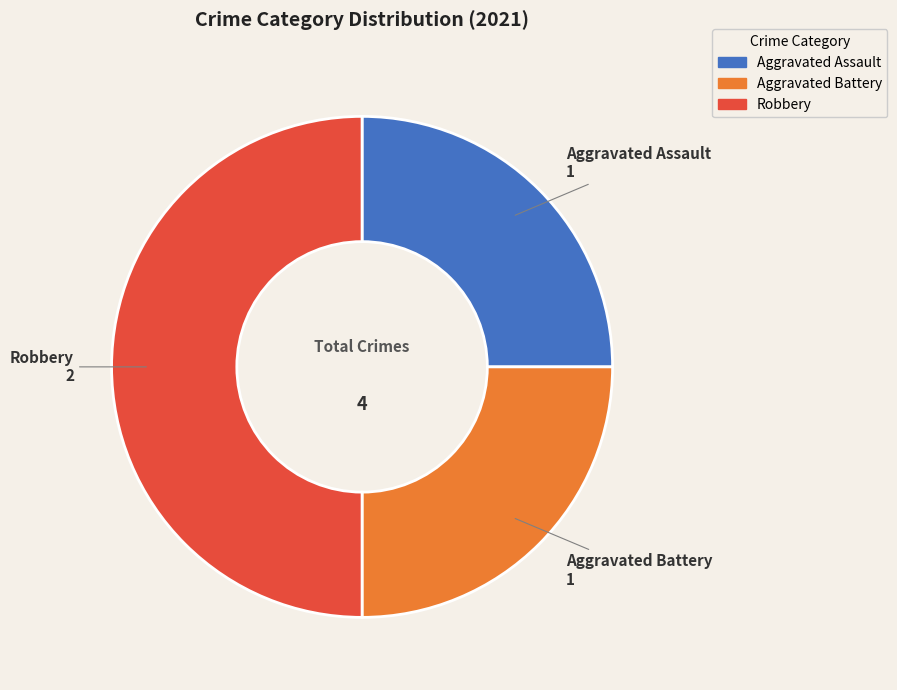

What is the largest slice in the pie chart?

Robbery